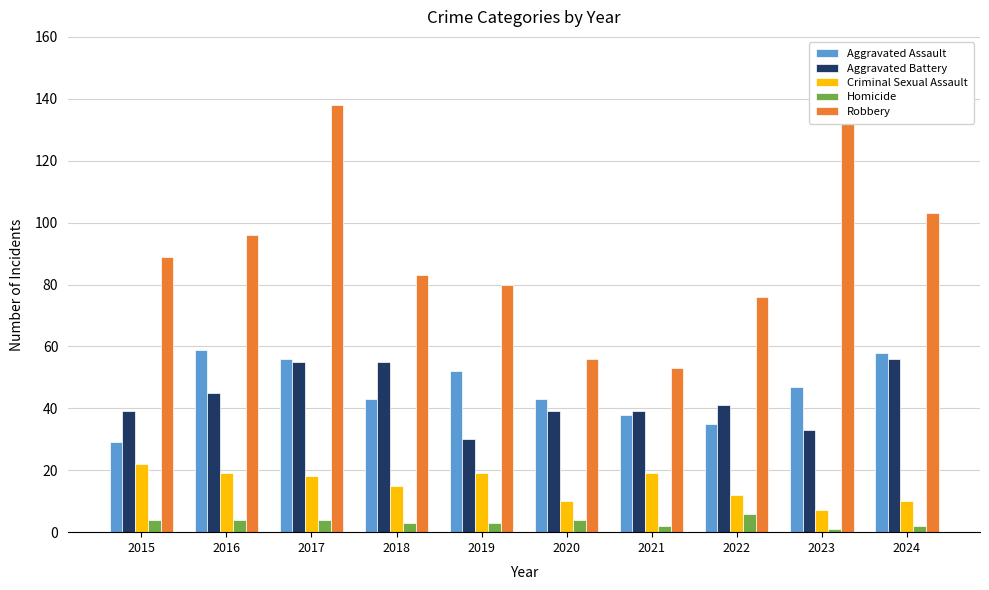

Reading left to right, extract all data points from this chart.

Aggravated Assault: 29	59	56	43	52	43	38	35	47	58
Aggravated Battery: 39	45	55	55	30	39	39	41	33	56
Criminal Sexual Assault: 22	19	18	15	19	10	19	12	7	10
Homicide: 4	4	4	3	3	4	2	6	1	2
Robbery: 89	96	138	83	80	56	53	76	144	103